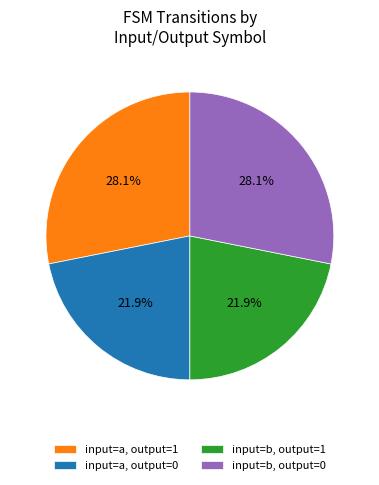

Is there any slice that represents more than half of the pie?

No